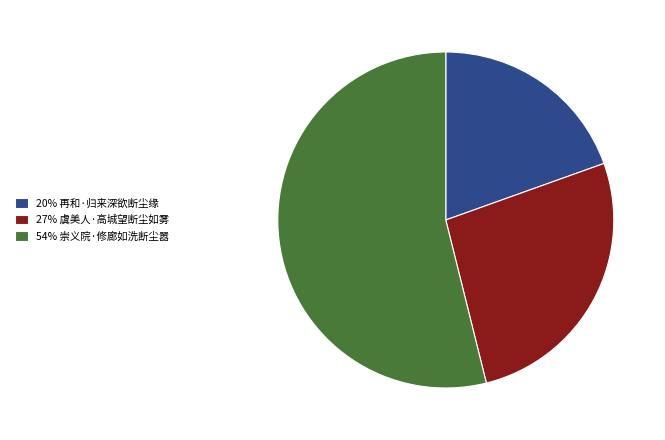

Combined, do 27% 虞美人·高城望断尘如雾 and 54% 崇义院·修廊如洗断尘嚣 account for over 50%?

Yes